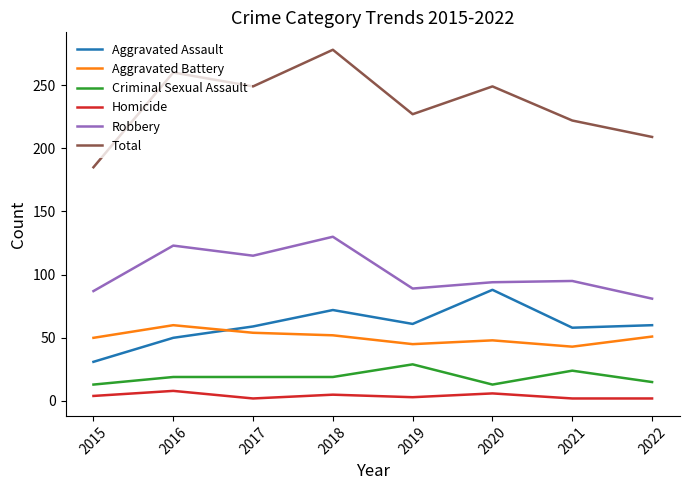

What are all the series names shown in the legend?

Aggravated Assault, Aggravated Battery, Criminal Sexual Assault, Homicide, Robbery, Total